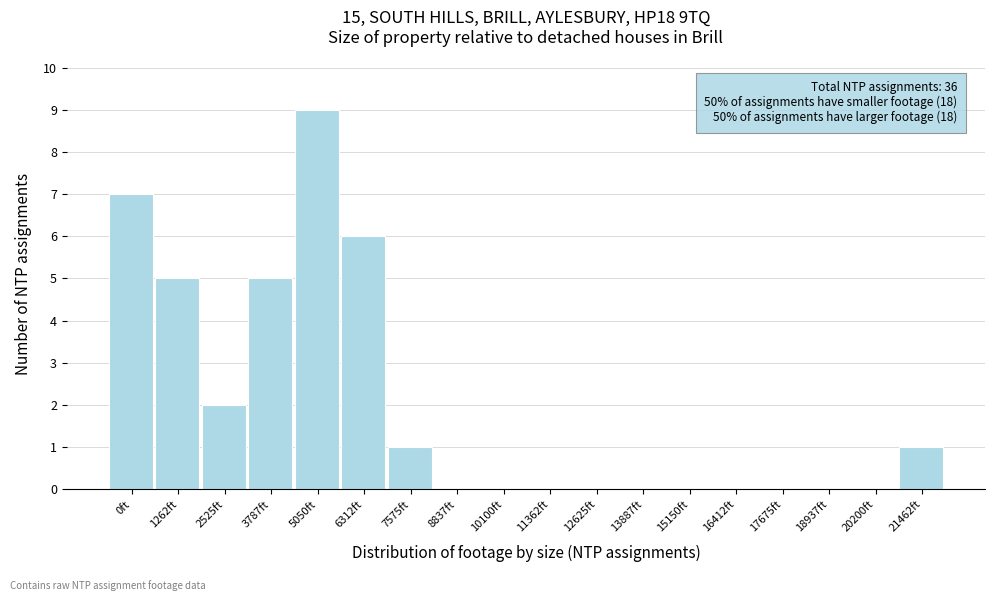

Reading left to right, list all the values displayed in this chart.

0ft=7	1262ft=5	2525ft=2	3787ft=5	5050ft=9	6312ft=6	7575ft=1	8837ft=0	10100ft=0	11362ft=0	12625ft=0	13887ft=0	15150ft=0	16412ft=0	17675ft=0	18937ft=0	20200ft=0	21462ft=1